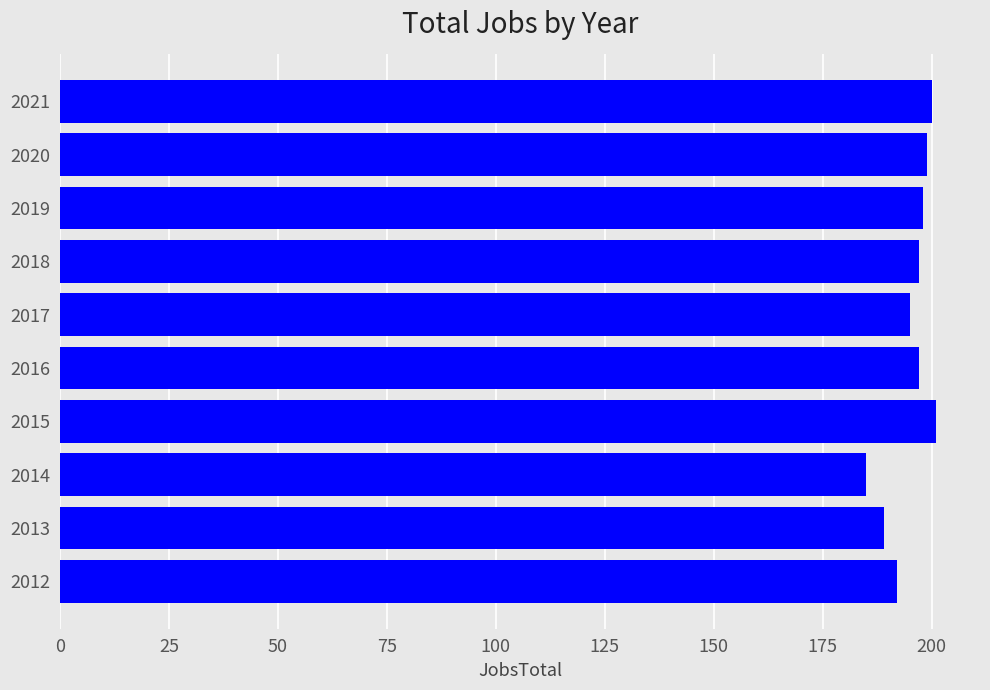

What is the sum of all values?

1953